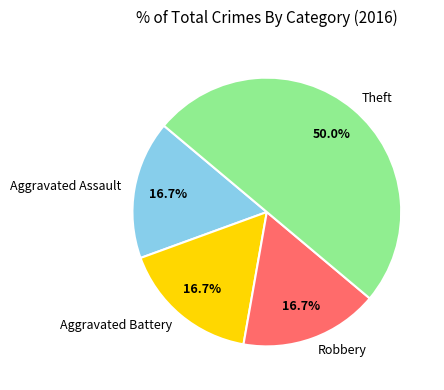

Which slice is the largest?

Theft